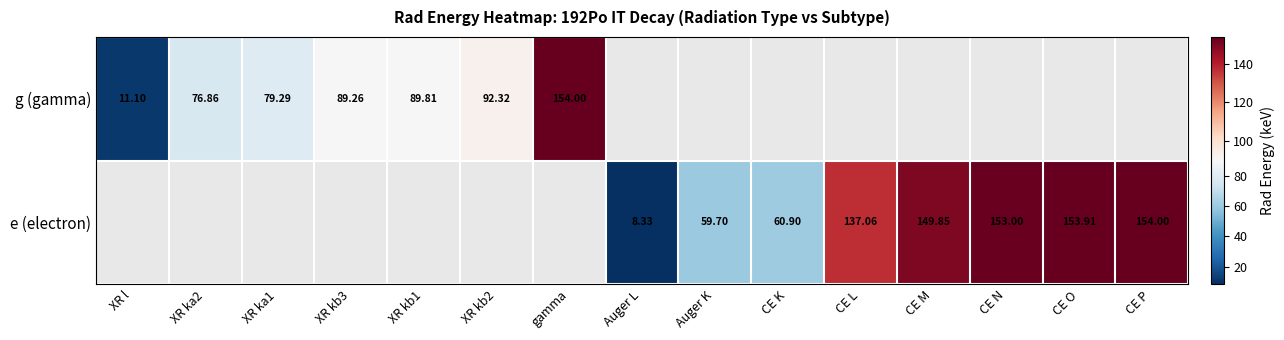

Rank the series by their maximum value, from lowest to highest.

g (gamma), e (electron)